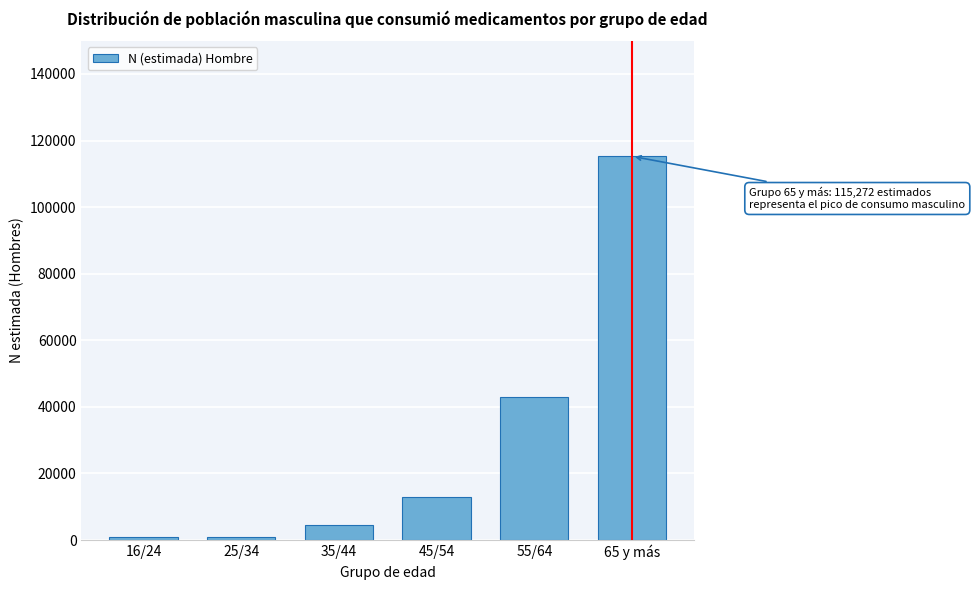

At which category does the chart reach its peak across all series?

65 y más